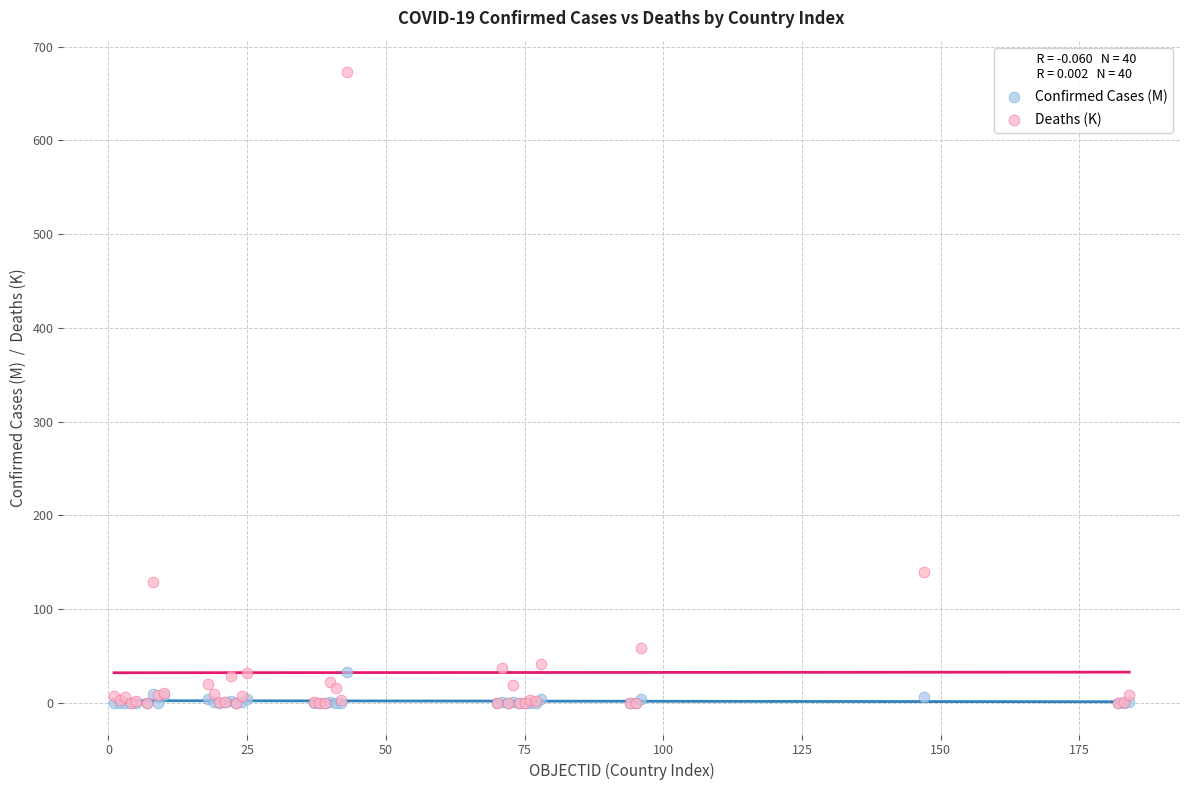

Which series has the widest spread of Y values?

Deaths (K)